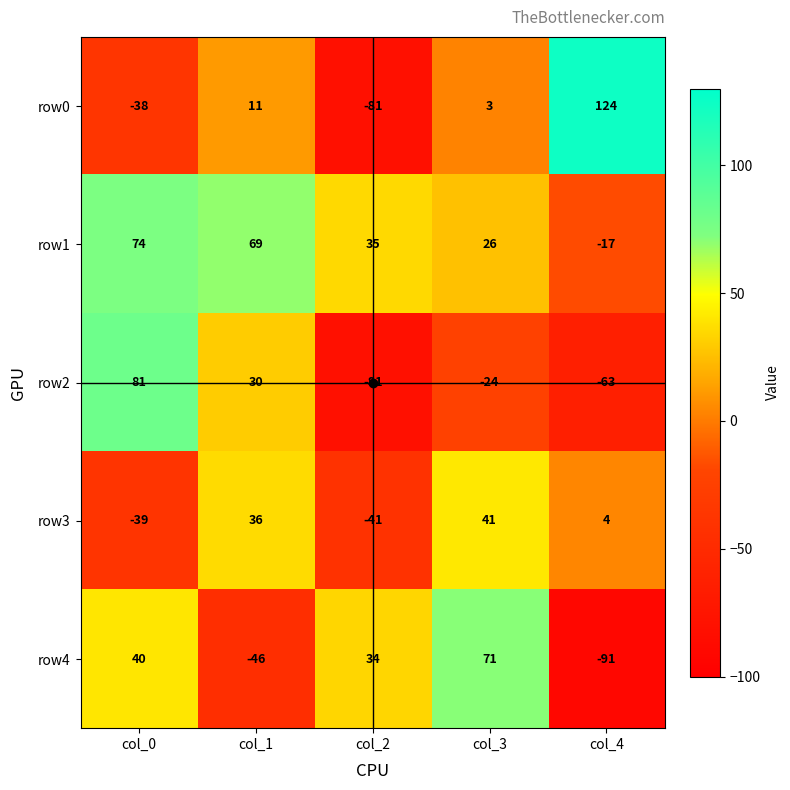

What is the sum of the row0 values at col_4 and col_3?

127